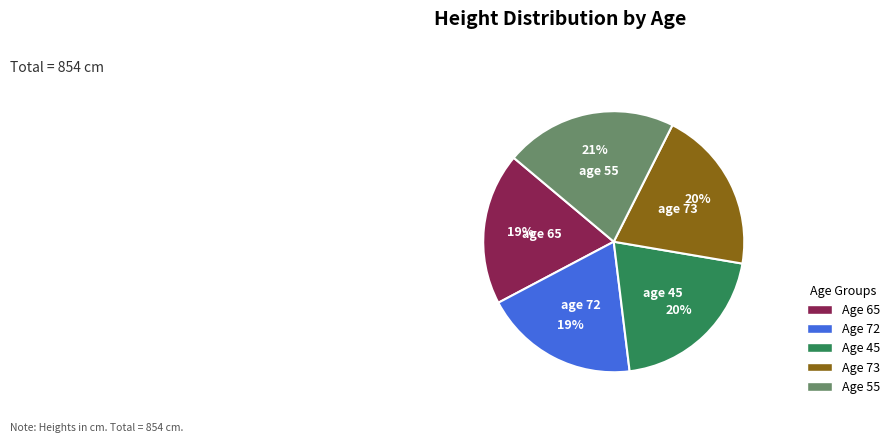

Does any single category account for the majority?

No